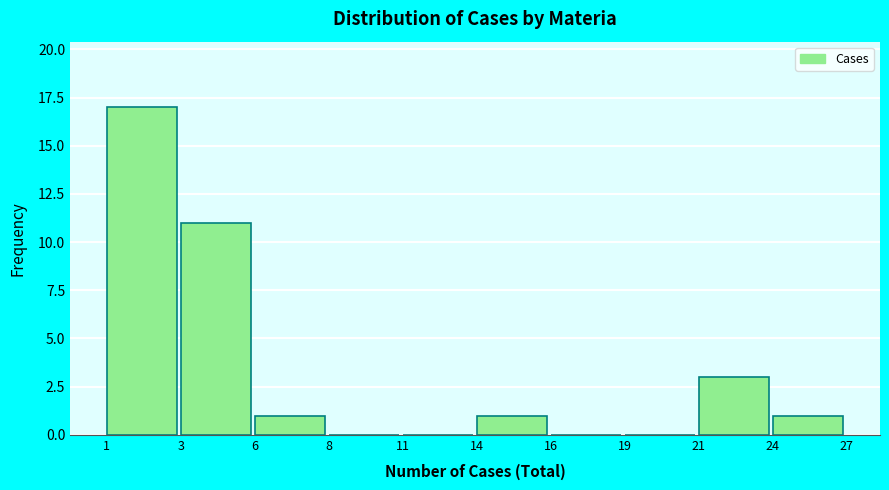

Reading left to right, transcribe all the data shown in this chart.

1=17	3=11	6=1	8=0	11=0	14=1	16=0	19=0	21=3	24=1